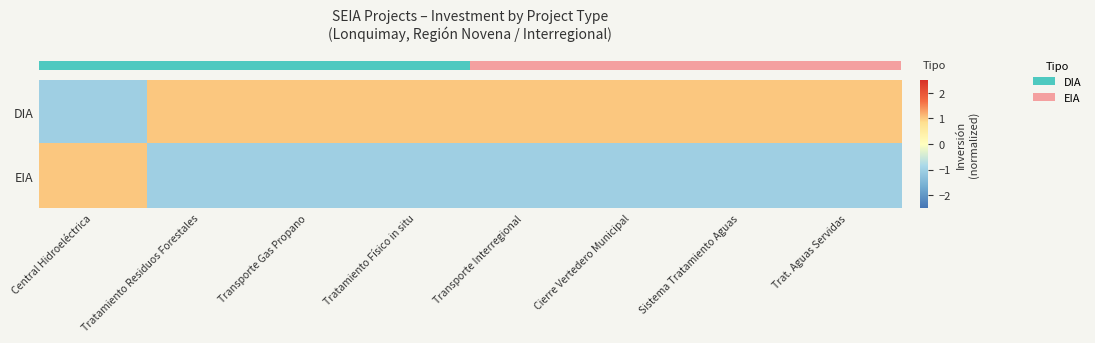

Reading right to left, transcribe all the data shown in this chart.

row_0: 1	1	1	1	1	1	1	-1
row_1: -1	-1	-1	-1	-1	-1	-1	1